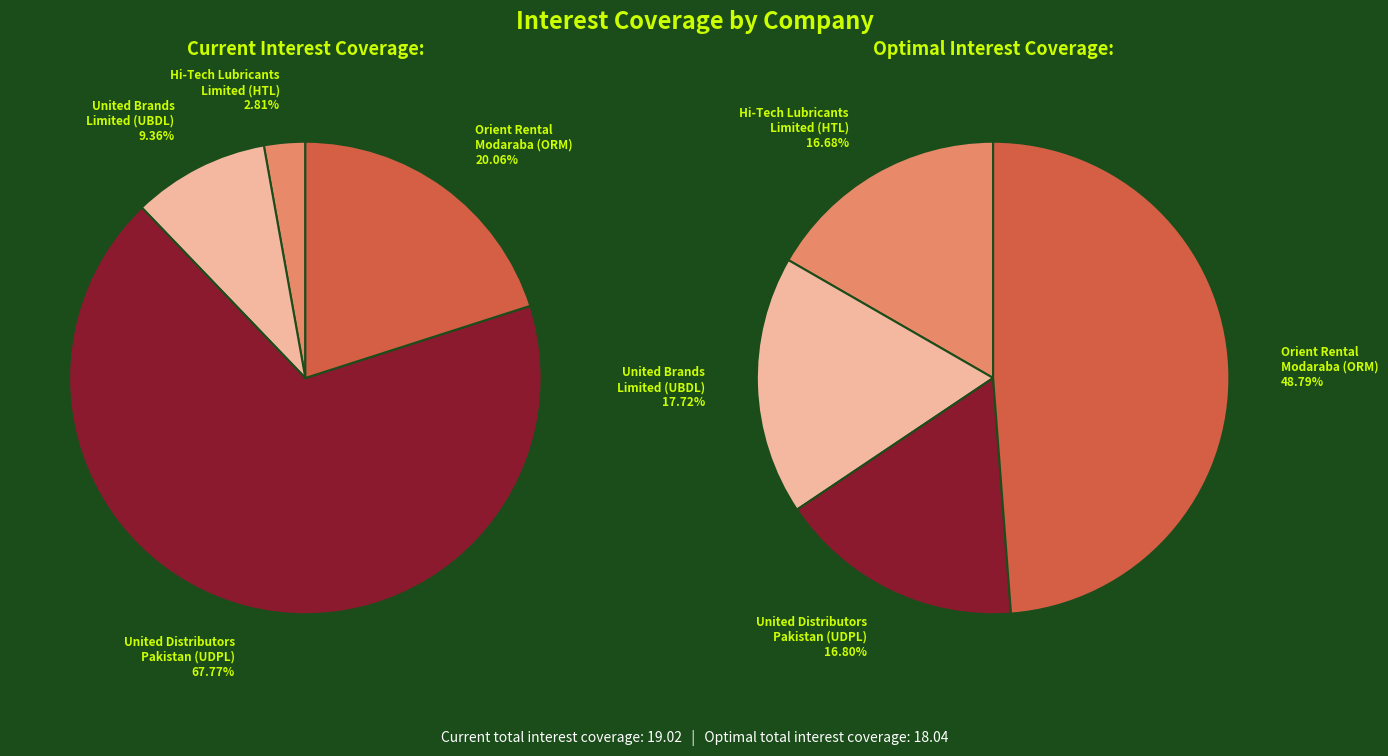

What percentage is NOT represented by United Distributors
Pakistan (UDPL)?

32.2%